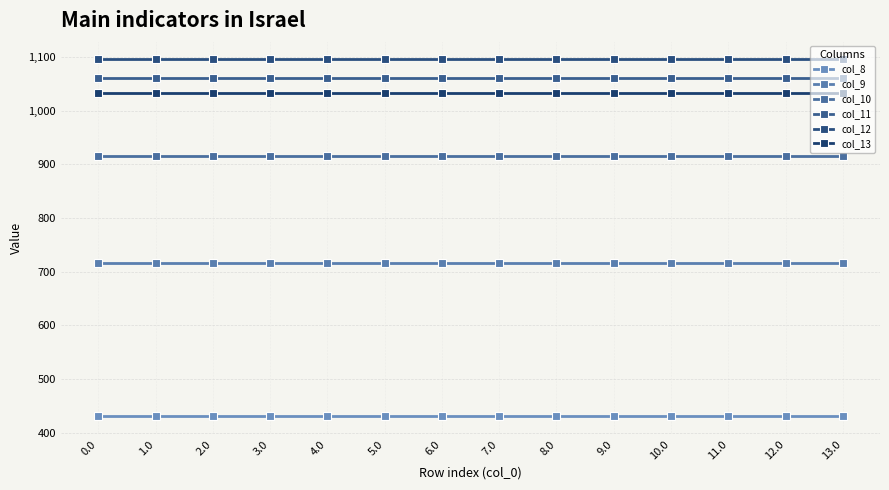

List the series in order of their peak value, lowest first.

col_8, col_9, col_10, col_13, col_11, col_12